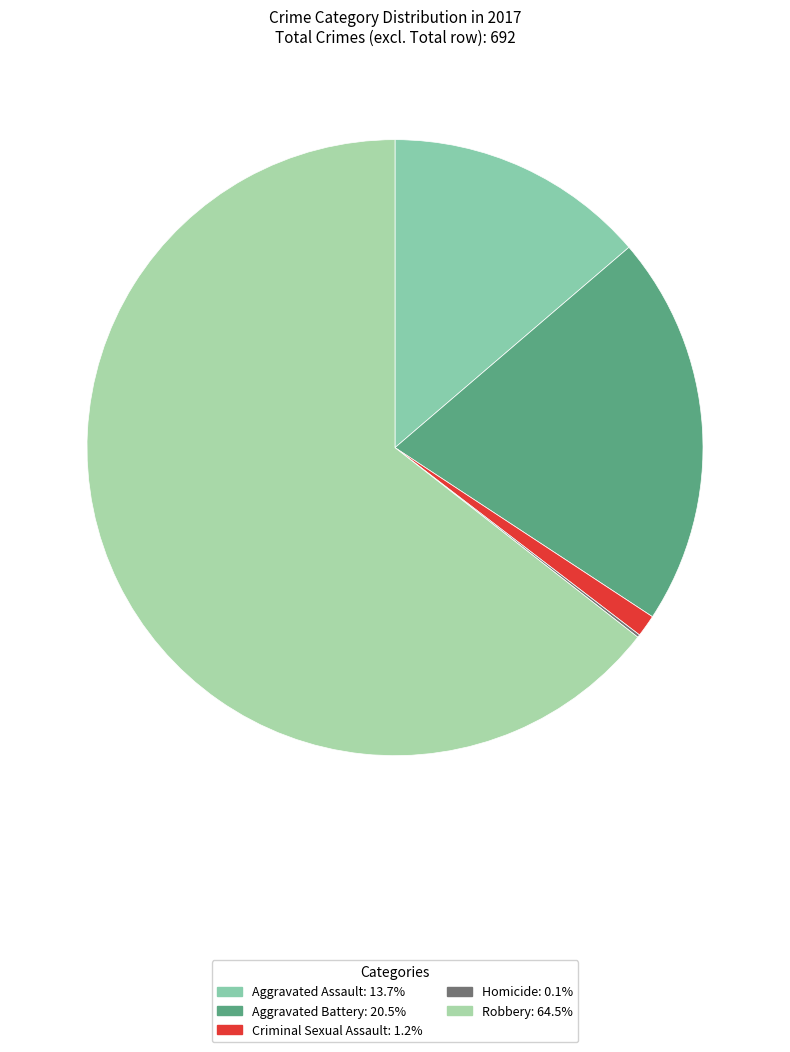

Rank the categories by value from highest to lowest.

Robbery, Aggravated Battery, Aggravated Assault, Criminal Sexual Assault, Homicide